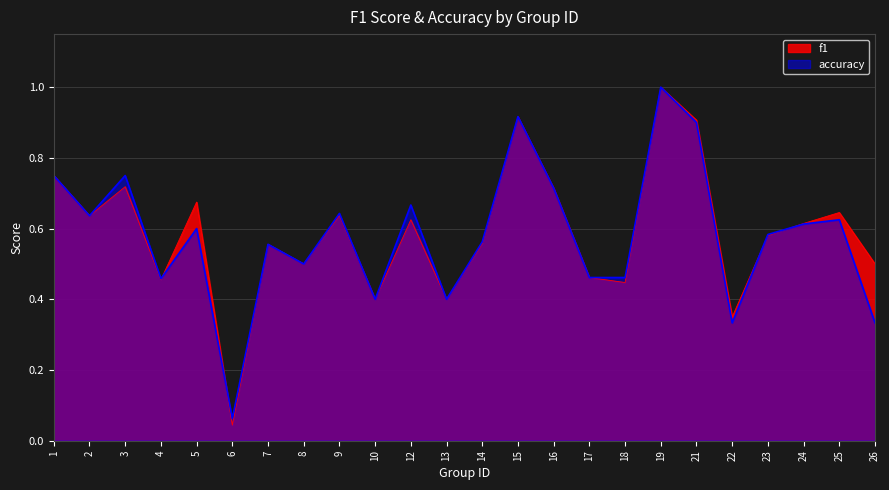

What is the maximum value for f1?

1.0